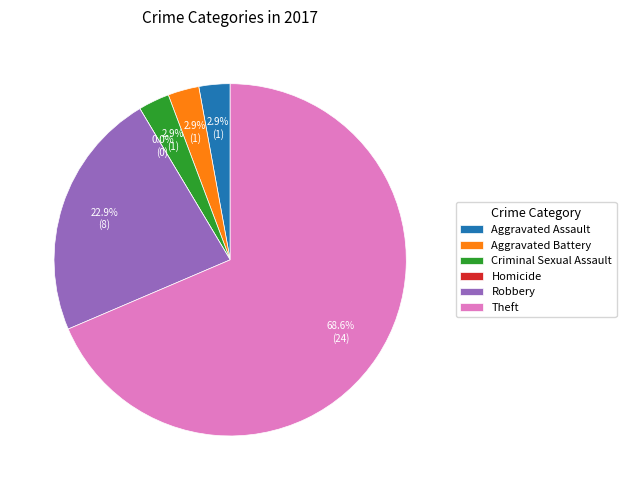

Rank the categories by value from highest to lowest.

Theft, Robbery, Aggravated Assault, Aggravated Battery, Criminal Sexual Assault, Homicide